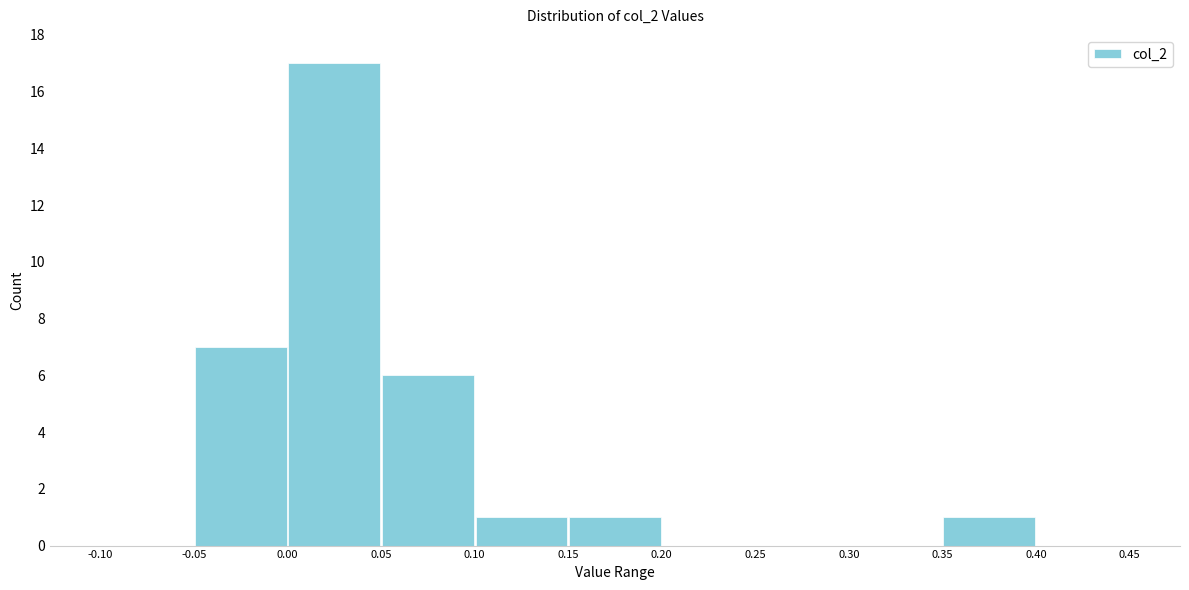

Over which range of the x-axis is the bar tallest?

0.00 to 0.05